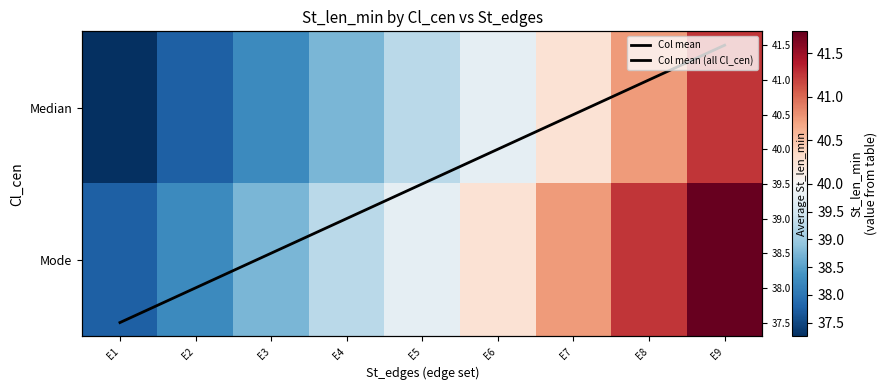

At how many categories does at least one series exceed 40?

4